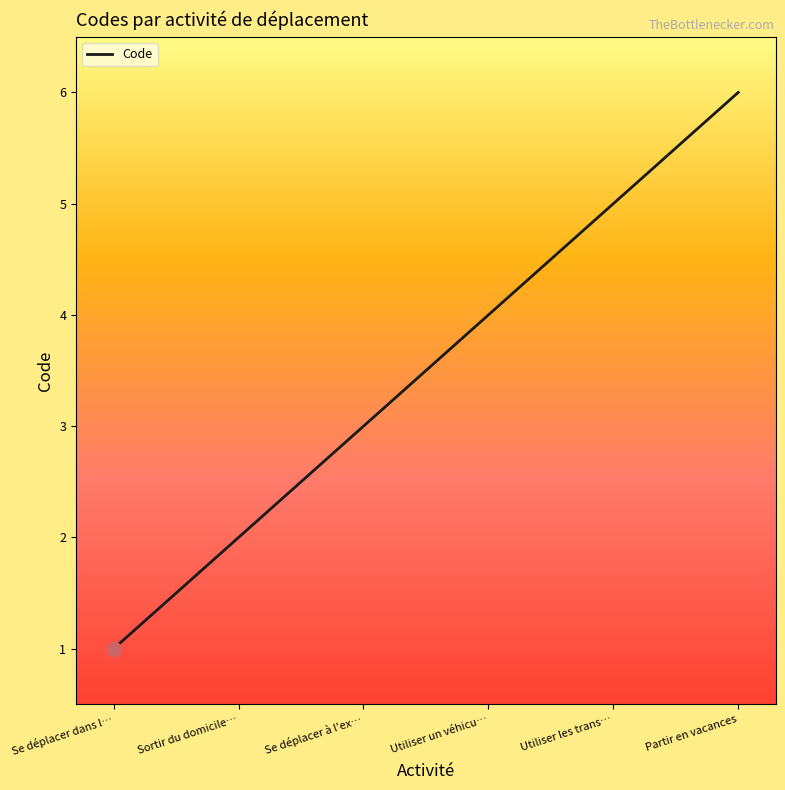

How many lines are shown in the chart?

1